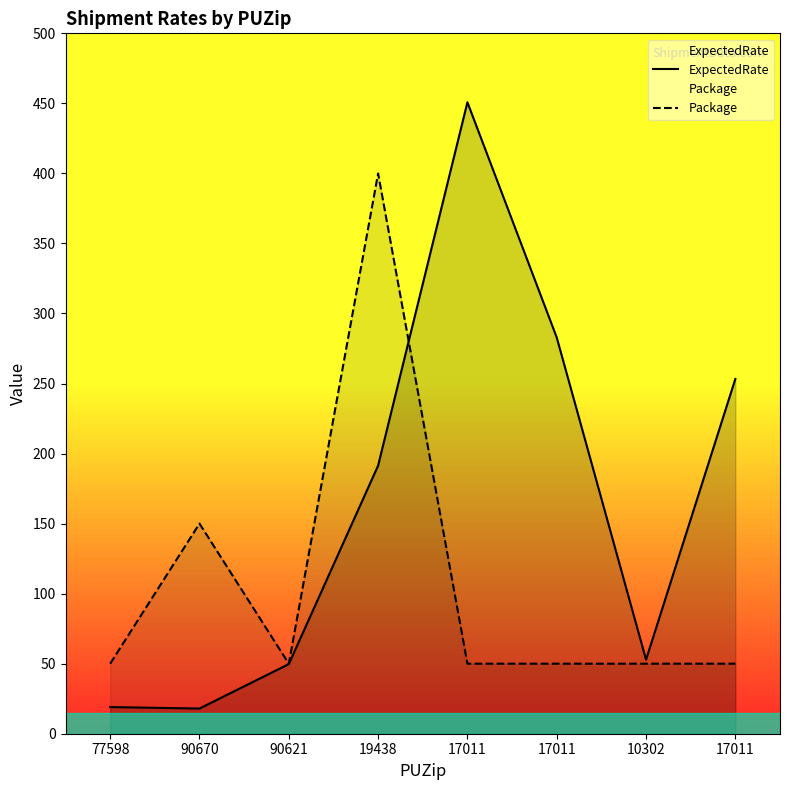

Rank the series by their maximum value, from highest to lowest.

ExpectedRate, Package